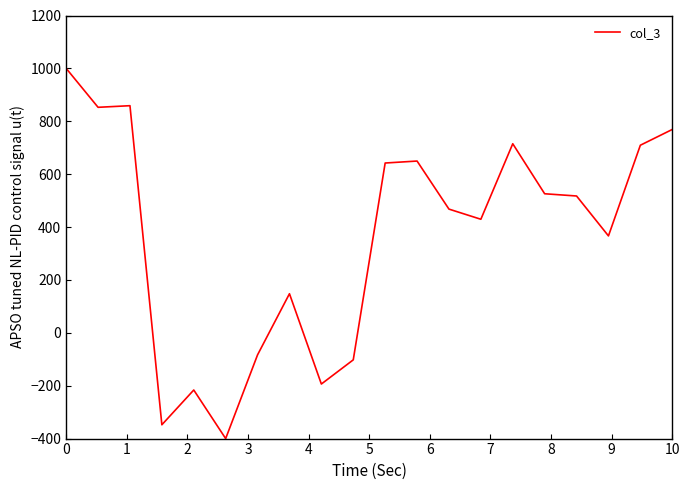

What is the minimum value shown in the chart?

-400.0